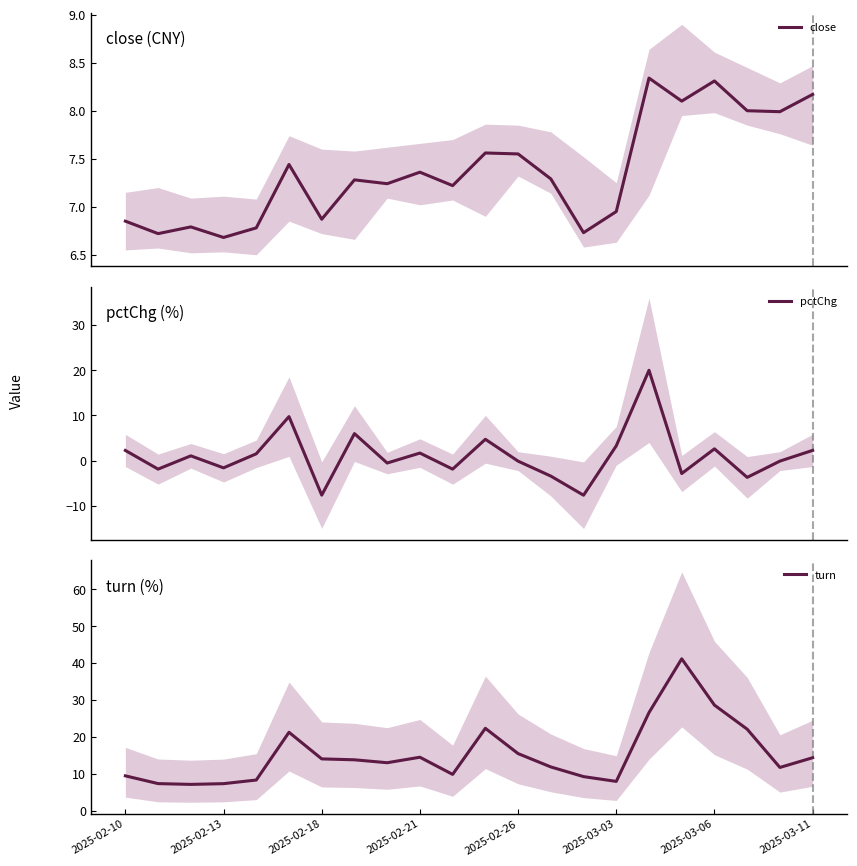

What is the maximum value for pctChg?

20.0